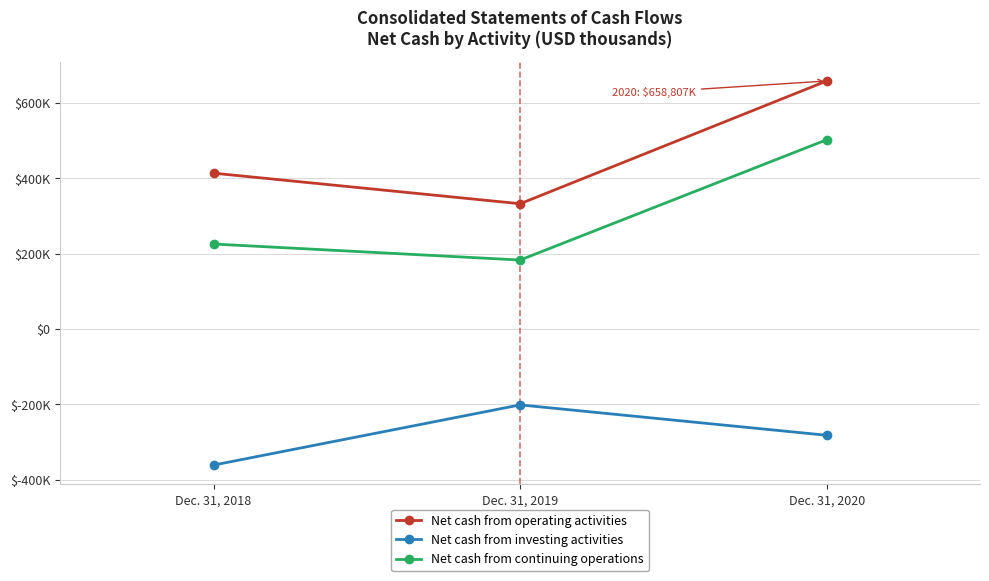

Is this an area chart (filled region under the line)?

No